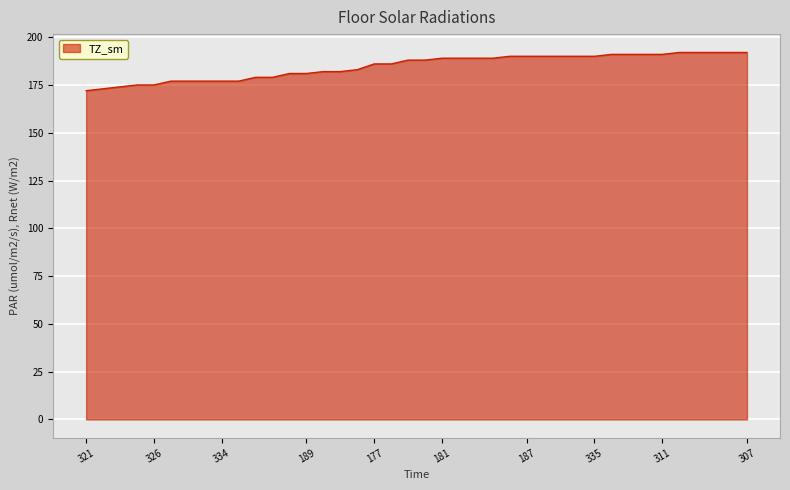

What is the maximum value shown in the chart?

192